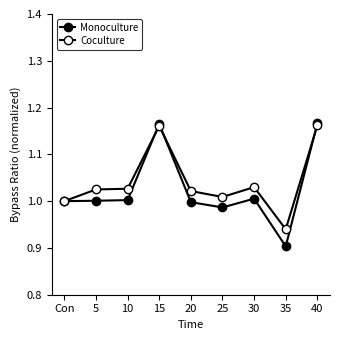

Where do Monoculture and Coculture first cross each other?

10 and 15